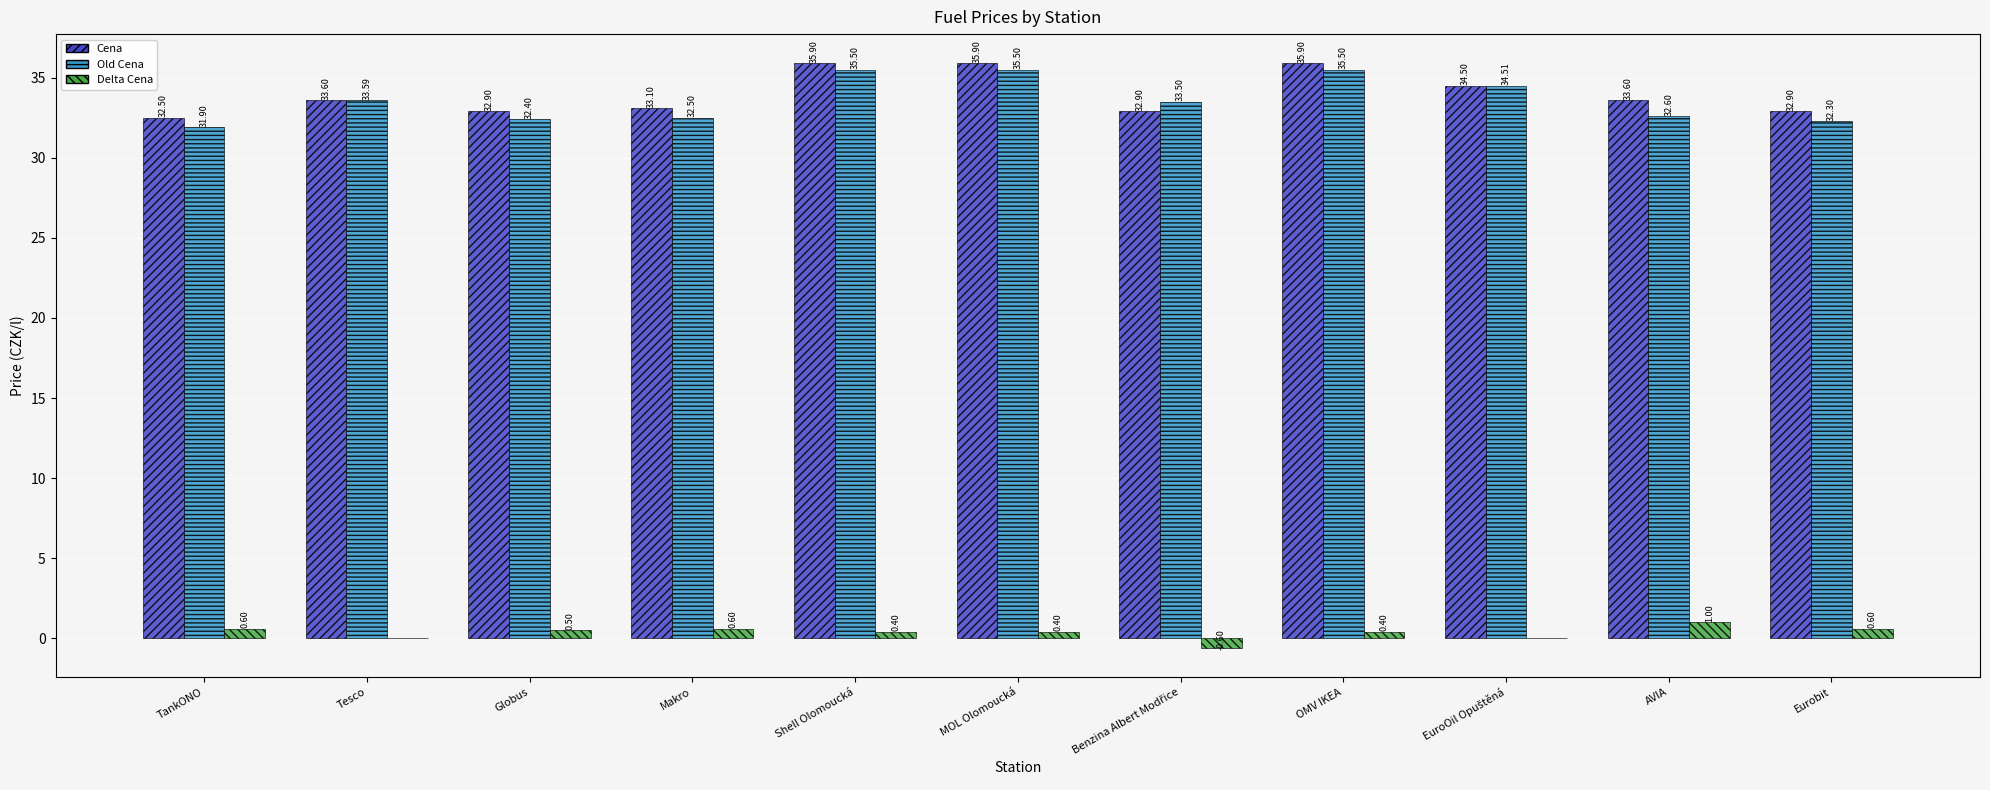

What is the sum of the Cena values at Makro and TankONO?

65.6